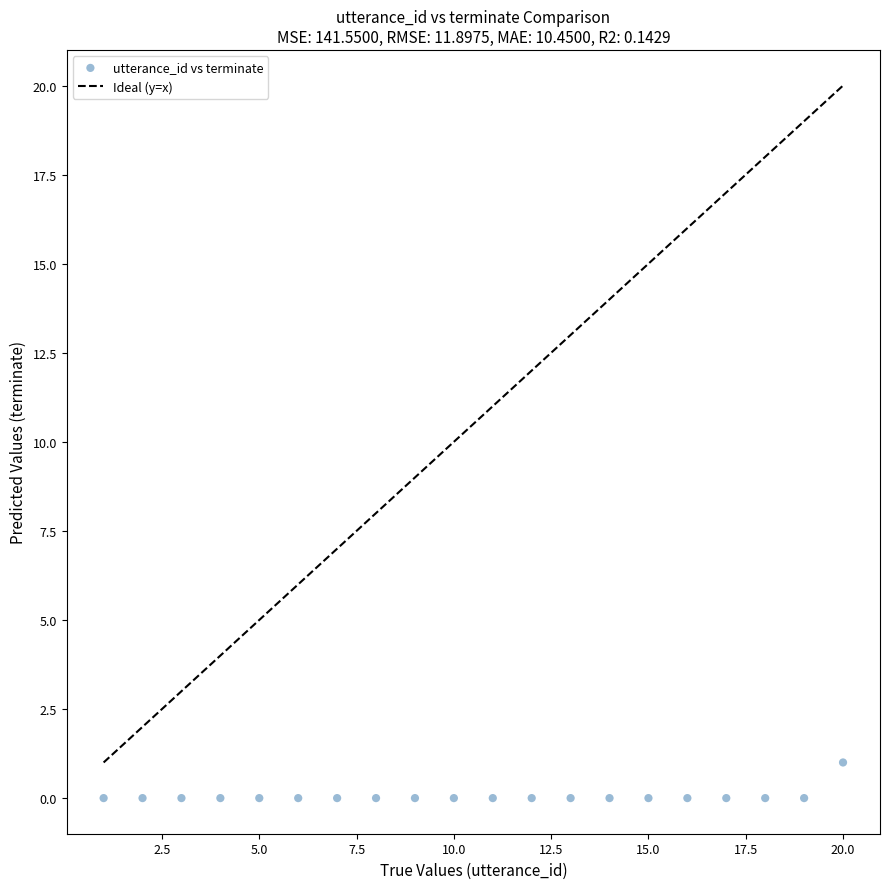

What is the range of X values (max minus min)?

19